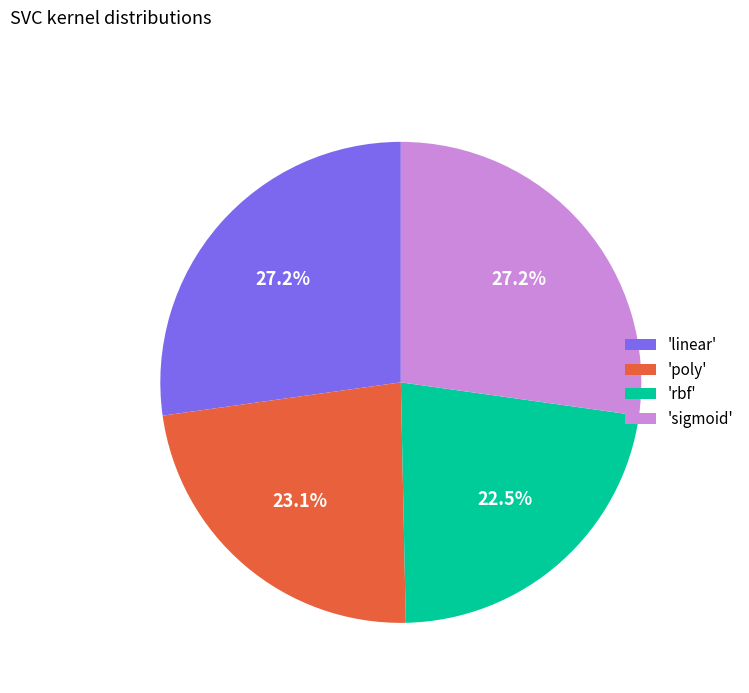

What is the smallest slice in the pie chart?

'rbf'